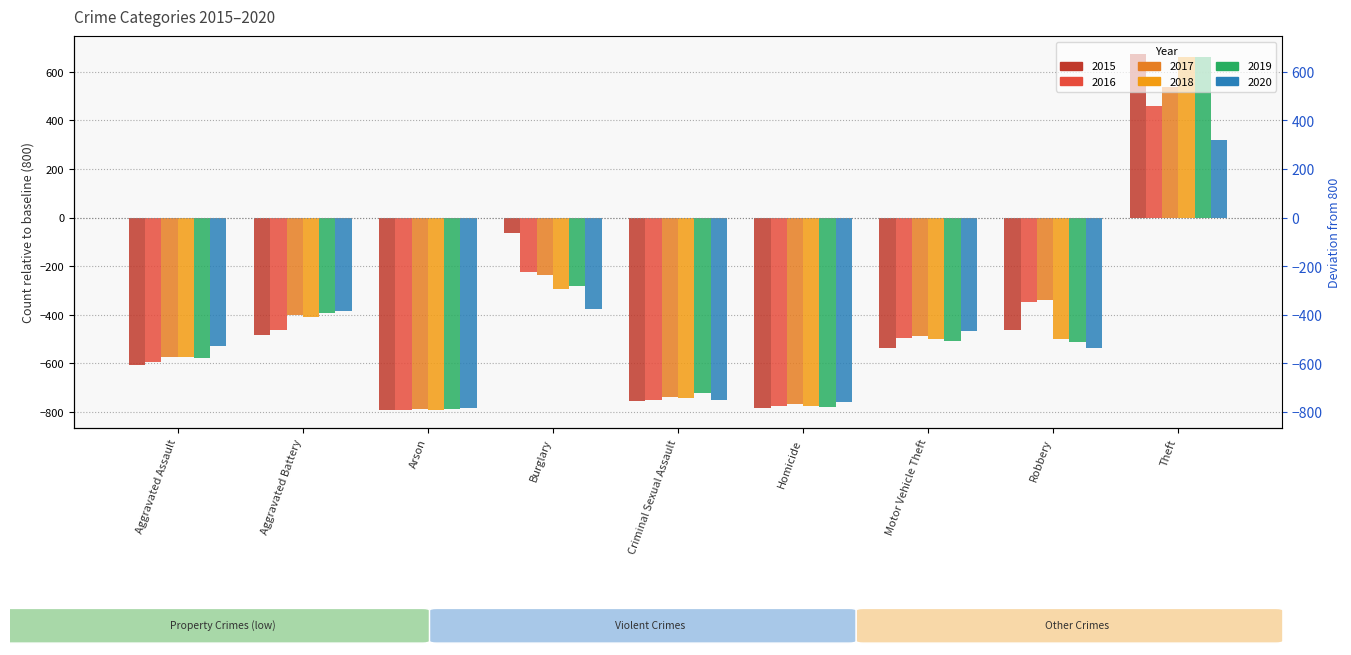

Which series has the largest range (max minus min)?

2015